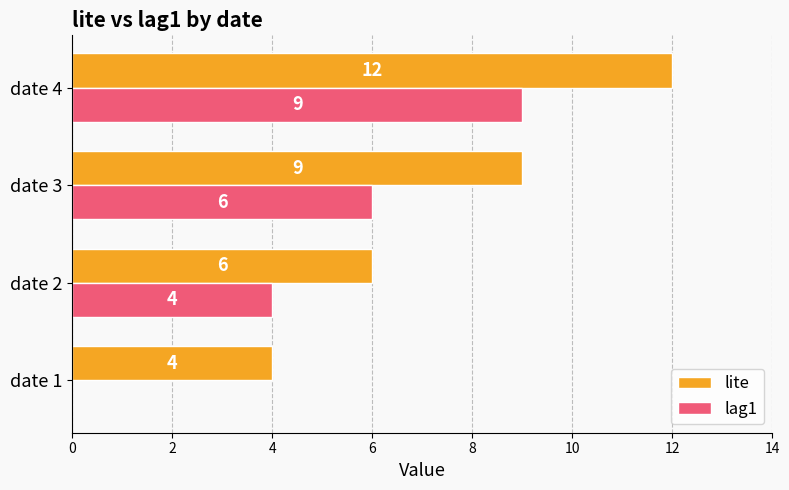

Which category has the highest value across all series?

date 4